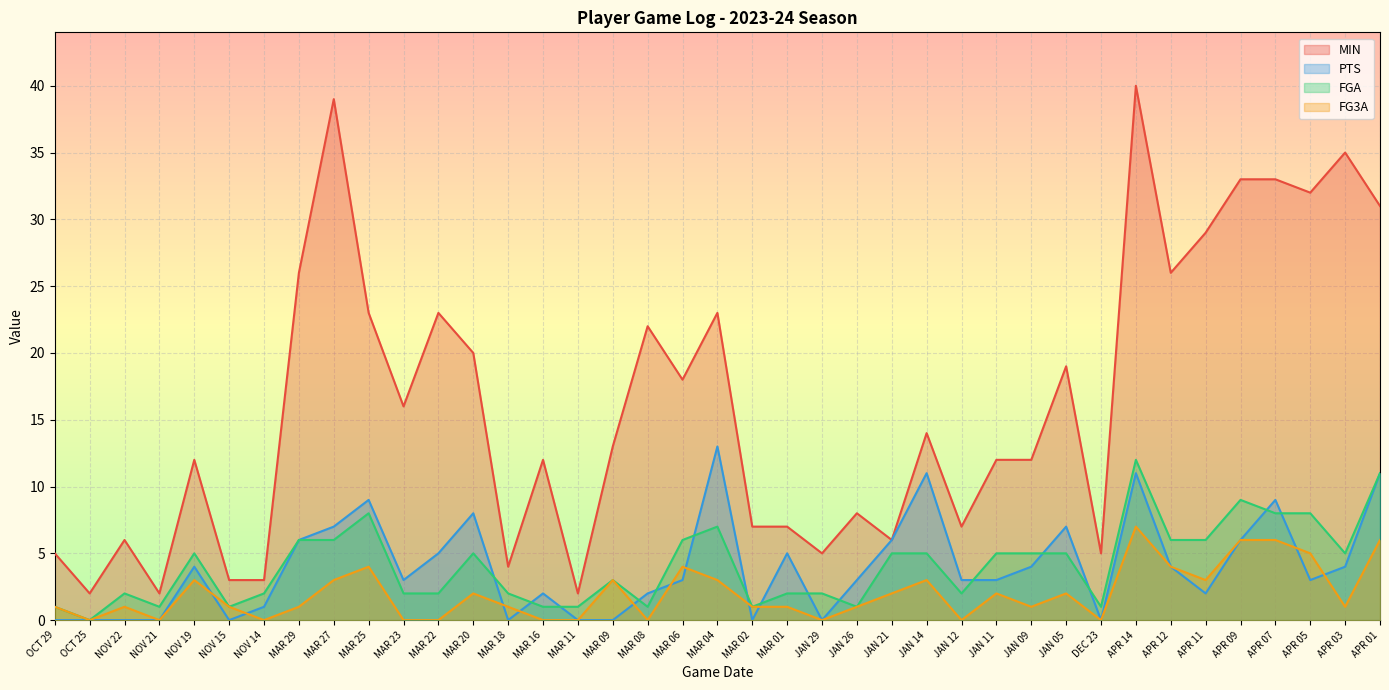

Count the number of data series in this chart.

4